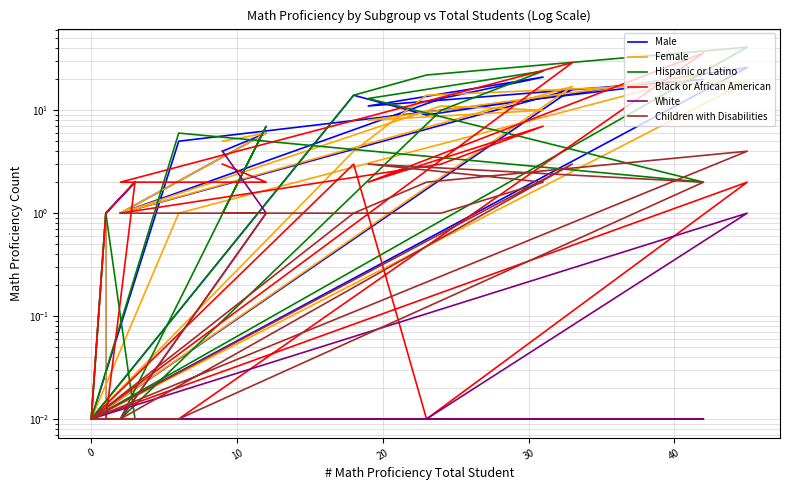

How many interior local peaks does the Female series have?

6